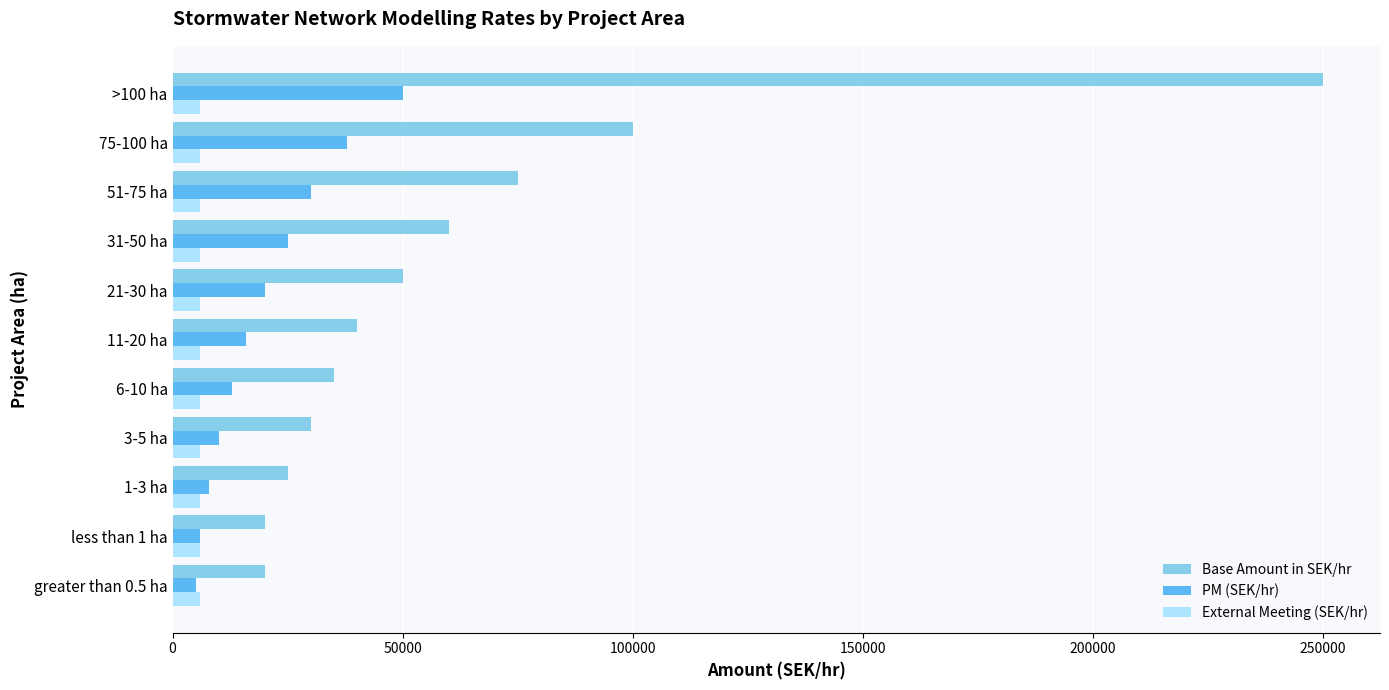

List the series in order of their peak value, highest first.

Base Amount in SEK/hr, PM (SEK/hr), External Meeting (SEK/hr)